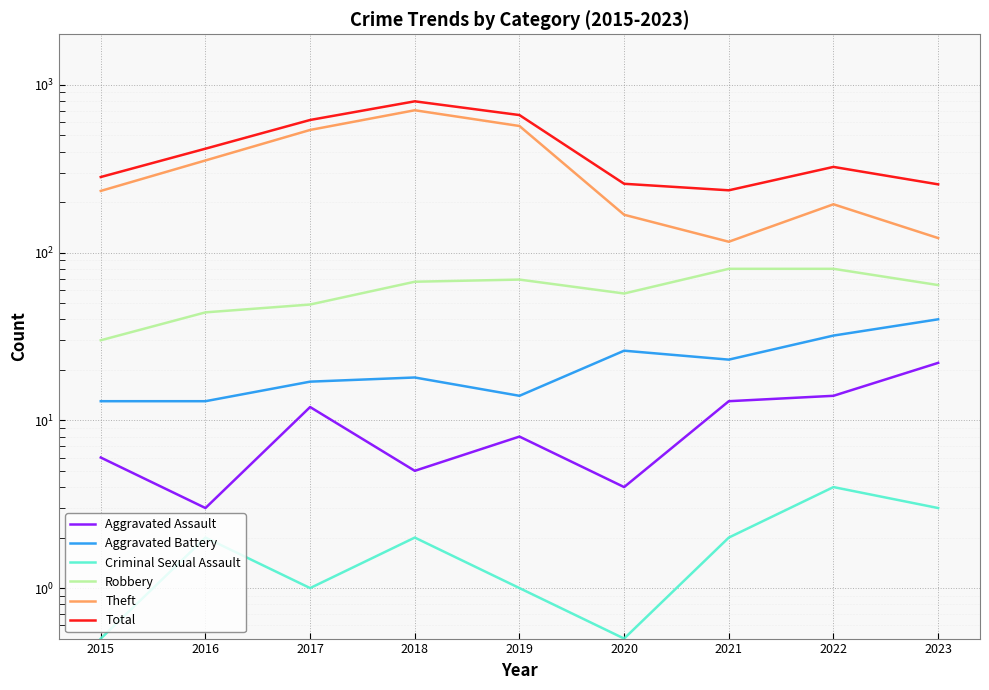

Where is the first local minimum for Total?

2021